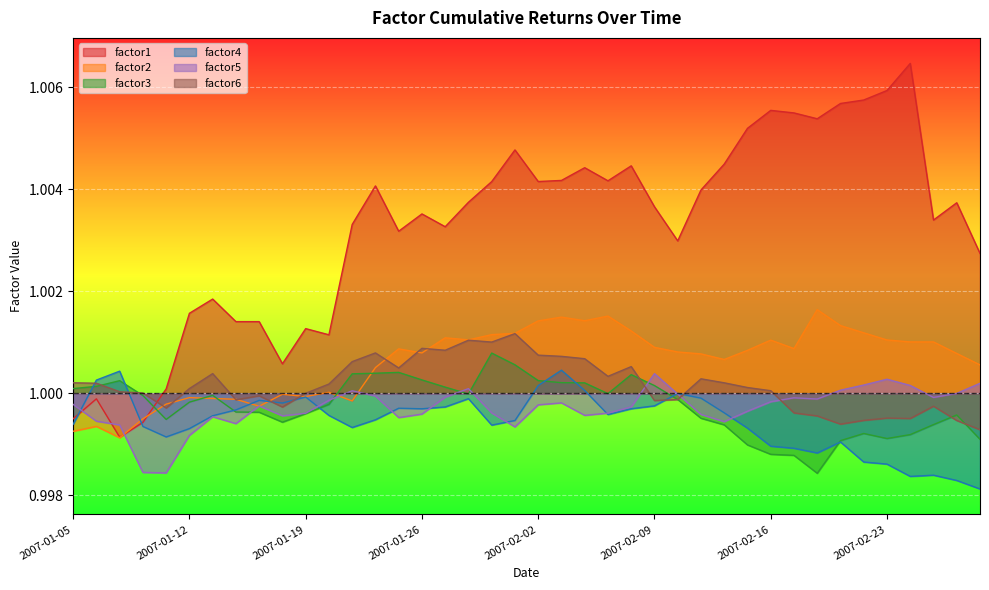

Reading left to right, what are all the values shown in this chart?

factor1: 2007-01-05=1.0	2007-01-08=1.0	2007-01-09=1.0	2007-01-10=1.0	2007-01-11=1.0	2007-01-12=1.0	2007-01-15=1.0	2007-01-16=1.0	2007-01-17=1.0	2007-01-18=1.0	2007-01-19=1.0	2007-01-22=1.0	2007-01-23=1.0	2007-01-24=1.0	2007-01-25=1.0	2007-01-26=1.0	2007-01-29=1.0	2007-01-30=1.0	2007-01-31=1.0	2007-02-01=1.0	2007-02-02=1.0	2007-02-05=1.0	2007-02-06=1.0	2007-02-07=1.0	2007-02-08=1.0	2007-02-09=1.0	2007-02-12=1.0	2007-02-13=1.0	2007-02-14=1.0	2007-02-15=1.0	2007-02-16=1.0	2007-02-19=1.0	2007-02-20=1.0	2007-02-21=1.0	2007-02-22=1.0	2007-02-23=1.0	2007-02-26=1.0	2007-02-27=1.0	2007-02-28=1.0	2007-03-01=1.0
factor2: 2007-01-05=1.0	2007-01-08=1.0	2007-01-09=1.0	2007-01-10=1.0	2007-01-11=1.0	2007-01-12=1.0	2007-01-15=1.0	2007-01-16=1.0	2007-01-17=1.0	2007-01-18=1.0	2007-01-19=1.0	2007-01-22=1.0	2007-01-23=1.0	2007-01-24=1.0	2007-01-25=1.0	2007-01-26=1.0	2007-01-29=1.0	2007-01-30=1.0	2007-01-31=1.0	2007-02-01=1.0	2007-02-02=1.0	2007-02-05=1.0	2007-02-06=1.0	2007-02-07=1.0	2007-02-08=1.0	2007-02-09=1.0	2007-02-12=1.0	2007-02-13=1.0	2007-02-14=1.0	2007-02-15=1.0	2007-02-16=1.0	2007-02-19=1.0	2007-02-20=1.0	2007-02-21=1.0	2007-02-22=1.0	2007-02-23=1.0	2007-02-26=1.0	2007-02-27=1.0	2007-02-28=1.0	2007-03-01=1.0
factor3: 2007-01-05=1.0	2007-01-08=1.0	2007-01-09=1.0	2007-01-10=1.0	2007-01-11=1.0	2007-01-12=1.0	2007-01-15=1.0	2007-01-16=1.0	2007-01-17=1.0	2007-01-18=1.0	2007-01-19=1.0	2007-01-22=1.0	2007-01-23=1.0	2007-01-24=1.0	2007-01-25=1.0	2007-01-26=1.0	2007-01-29=1.0	2007-01-30=1.0	2007-01-31=1.0	2007-02-01=1.0	2007-02-02=1.0	2007-02-05=1.0	2007-02-06=1.0	2007-02-07=1.0	2007-02-08=1.0	2007-02-09=1.0	2007-02-12=1.0	2007-02-13=1.0	2007-02-14=1.0	2007-02-15=1.0	2007-02-16=1.0	2007-02-19=1.0	2007-02-20=1.0	2007-02-21=1.0	2007-02-22=1.0	2007-02-23=1.0	2007-02-26=1.0	2007-02-27=1.0	2007-02-28=1.0	2007-03-01=1.0
factor4: 2007-01-05=1.0	2007-01-08=1.0	2007-01-09=1.0	2007-01-10=1.0	2007-01-11=1.0	2007-01-12=1.0	2007-01-15=1.0	2007-01-16=1.0	2007-01-17=1.0	2007-01-18=1.0	2007-01-19=1.0	2007-01-22=1.0	2007-01-23=1.0	2007-01-24=1.0	2007-01-25=1.0	2007-01-26=1.0	2007-01-29=1.0	2007-01-30=1.0	2007-01-31=1.0	2007-02-01=1.0	2007-02-02=1.0	2007-02-05=1.0	2007-02-06=1.0	2007-02-07=1.0	2007-02-08=1.0	2007-02-09=1.0	2007-02-12=1.0	2007-02-13=1.0	2007-02-14=1.0	2007-02-15=1.0	2007-02-16=1.0	2007-02-19=1.0	2007-02-20=1.0	2007-02-21=1.0	2007-02-22=1.0	2007-02-23=1.0	2007-02-26=1.0	2007-02-27=1.0	2007-02-28=1.0	2007-03-01=1.0
factor5: 2007-01-05=1.0	2007-01-08=1.0	2007-01-09=1.0	2007-01-10=1.0	2007-01-11=1.0	2007-01-12=1.0	2007-01-15=1.0	2007-01-16=1.0	2007-01-17=1.0	2007-01-18=1.0	2007-01-19=1.0	2007-01-22=1.0	2007-01-23=1.0	2007-01-24=1.0	2007-01-25=1.0	2007-01-26=1.0	2007-01-29=1.0	2007-01-30=1.0	2007-01-31=1.0	2007-02-01=1.0	2007-02-02=1.0	2007-02-05=1.0	2007-02-06=1.0	2007-02-07=1.0	2007-02-08=1.0	2007-02-09=1.0	2007-02-12=1.0	2007-02-13=1.0	2007-02-14=1.0	2007-02-15=1.0	2007-02-16=1.0	2007-02-19=1.0	2007-02-20=1.0	2007-02-21=1.0	2007-02-22=1.0	2007-02-23=1.0	2007-02-26=1.0	2007-02-27=1.0	2007-02-28=1.0	2007-03-01=1.0
factor6: 2007-01-05=1.0	2007-01-08=1.0	2007-01-09=1.0	2007-01-10=1.0	2007-01-11=1.0	2007-01-12=1.0	2007-01-15=1.0	2007-01-16=1.0	2007-01-17=1.0	2007-01-18=1.0	2007-01-19=1.0	2007-01-22=1.0	2007-01-23=1.0	2007-01-24=1.0	2007-01-25=1.0	2007-01-26=1.0	2007-01-29=1.0	2007-01-30=1.0	2007-01-31=1.0	2007-02-01=1.0	2007-02-02=1.0	2007-02-05=1.0	2007-02-06=1.0	2007-02-07=1.0	2007-02-08=1.0	2007-02-09=1.0	2007-02-12=1.0	2007-02-13=1.0	2007-02-14=1.0	2007-02-15=1.0	2007-02-16=1.0	2007-02-19=1.0	2007-02-20=1.0	2007-02-21=1.0	2007-02-22=1.0	2007-02-23=1.0	2007-02-26=1.0	2007-02-27=1.0	2007-02-28=1.0	2007-03-01=1.0